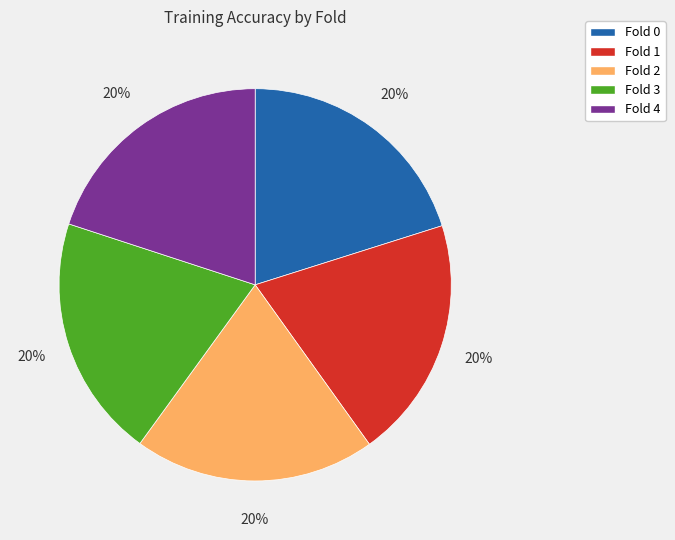

True or false: Fold 1 accounts for 20% of the total.

True